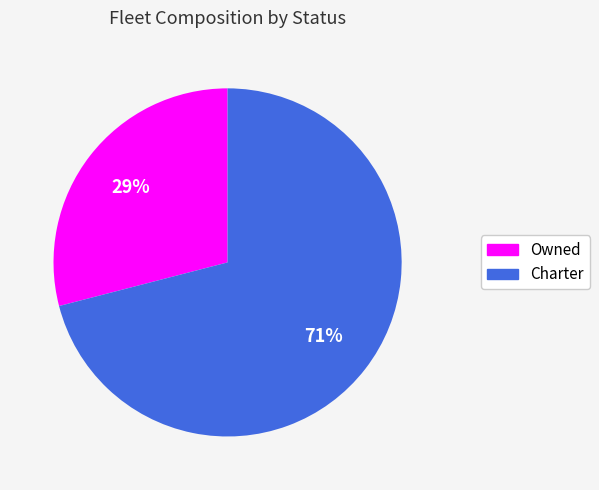

How many slices are in this pie chart?

2